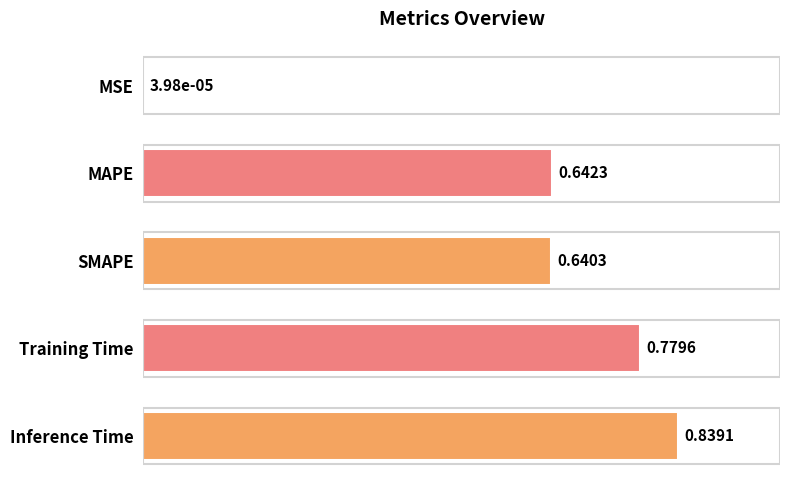

At which label is the value closest to 0?

MSE